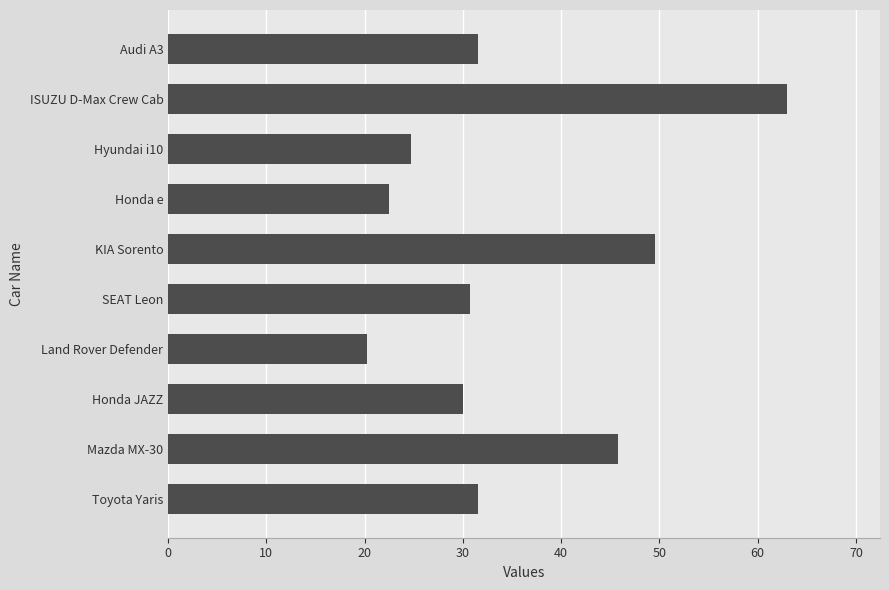

At which category does the chart reach its peak across all series?

ISUZU D-Max Crew Cab